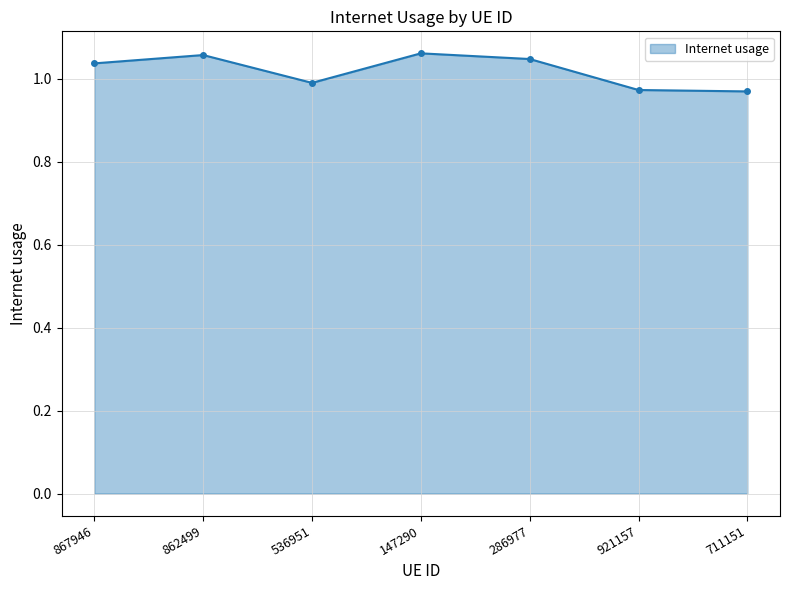

What position from the right is 921157?

2